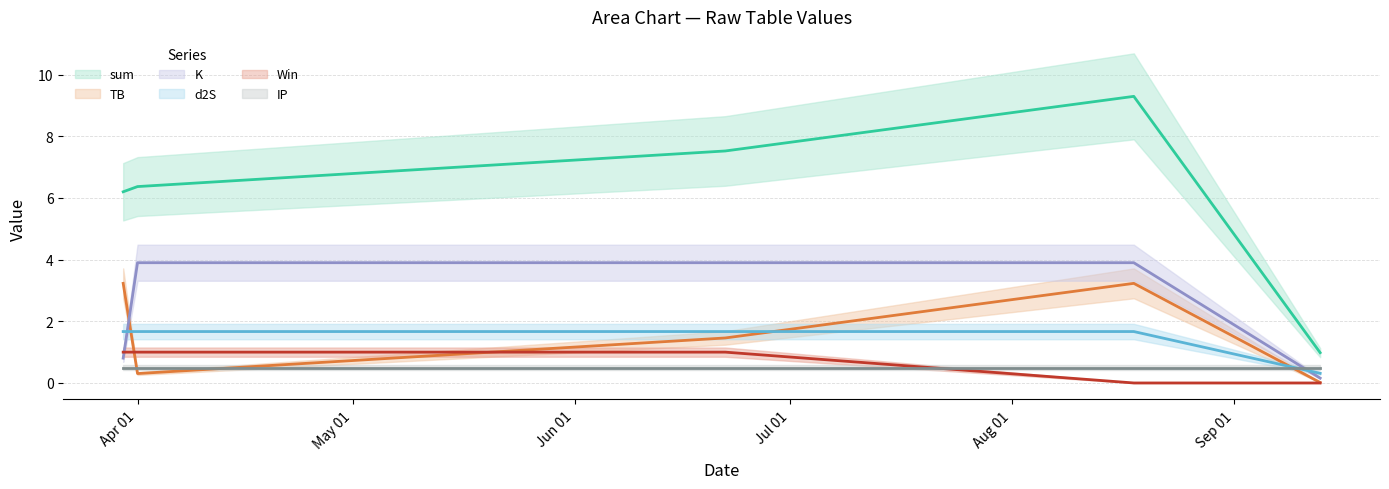

Which series has the largest total across all categories?

sum